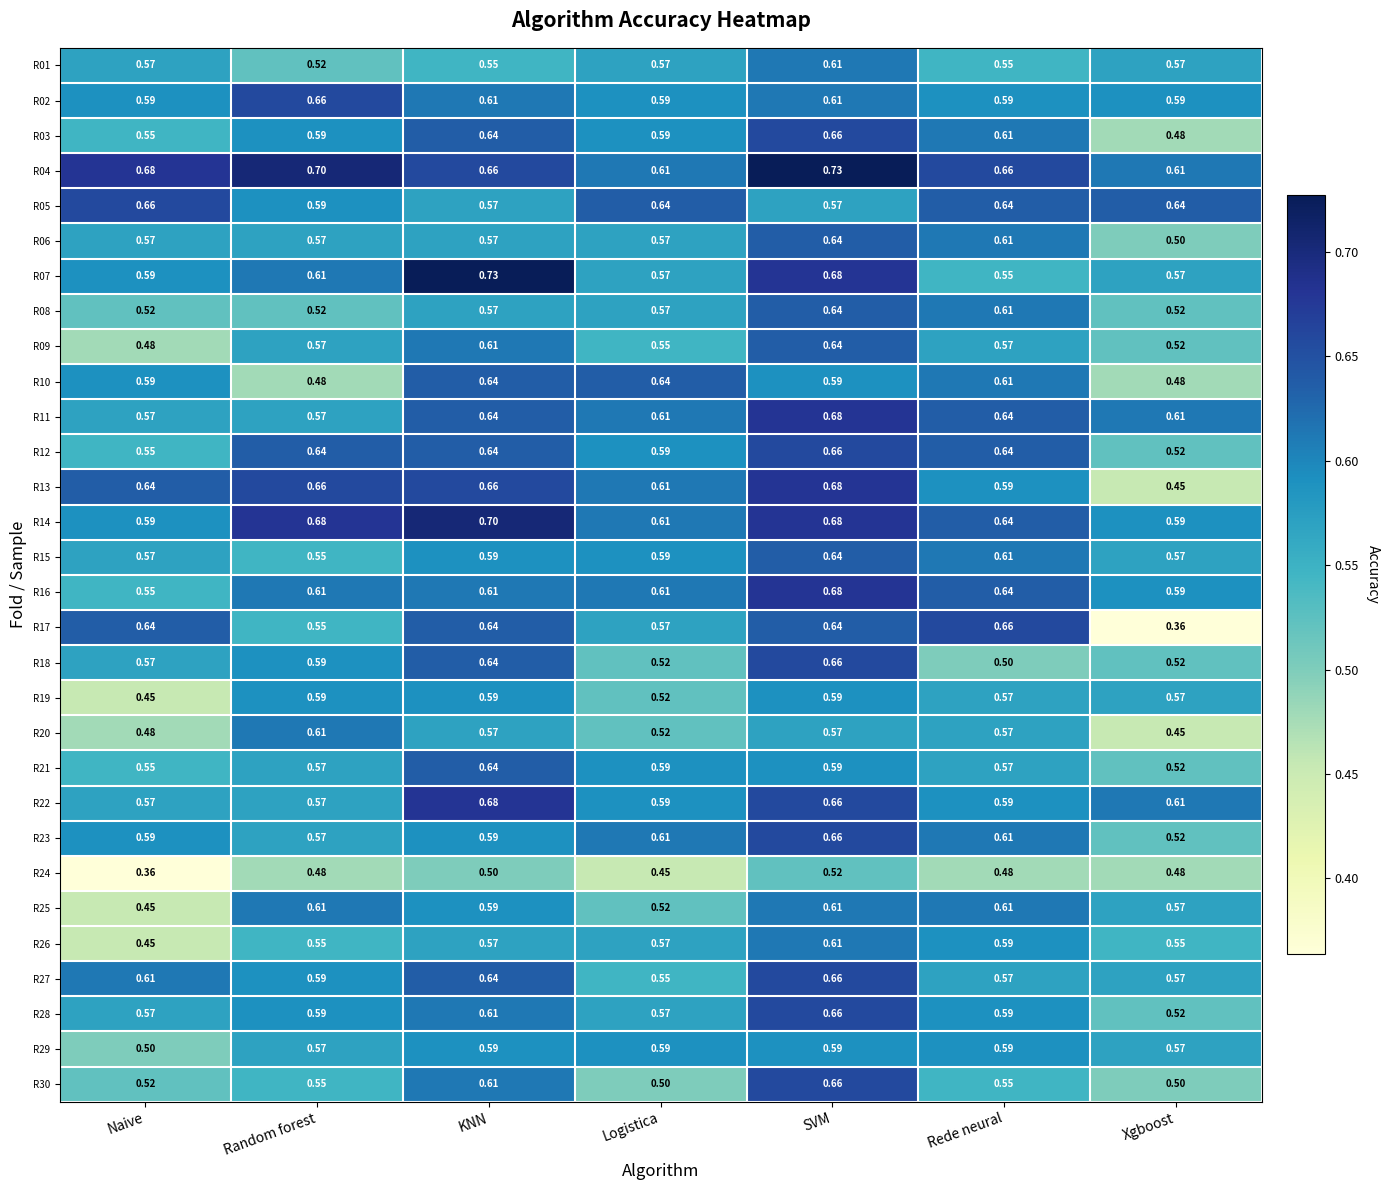

Where is R28 nearest to the value 0?

Xgboost